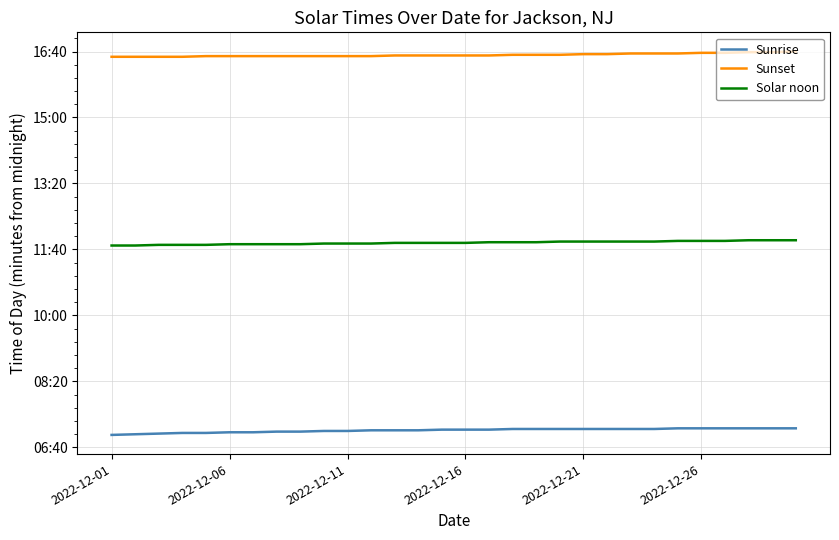

Reading left to right, transcribe all the data shown in this chart.

Sunrise: 419	420	421	422	422	423	423	424	424	425	425	426	426	426	427	427	427	428	428	428	428	428	428	428	429	429	429	429	429	429
Sunset: 992	992	992	992	993	993	993	993	993	993	993	993	994	994	994	994	994	995	995	995	996	996	997	997	997	998	998	999	999	1000
Solar noon: 706	706	707	707	707	708	708	708	708	709	709	709	710	710	710	710	711	711	711	712	712	712	712	712	713	713	713	714	714	714